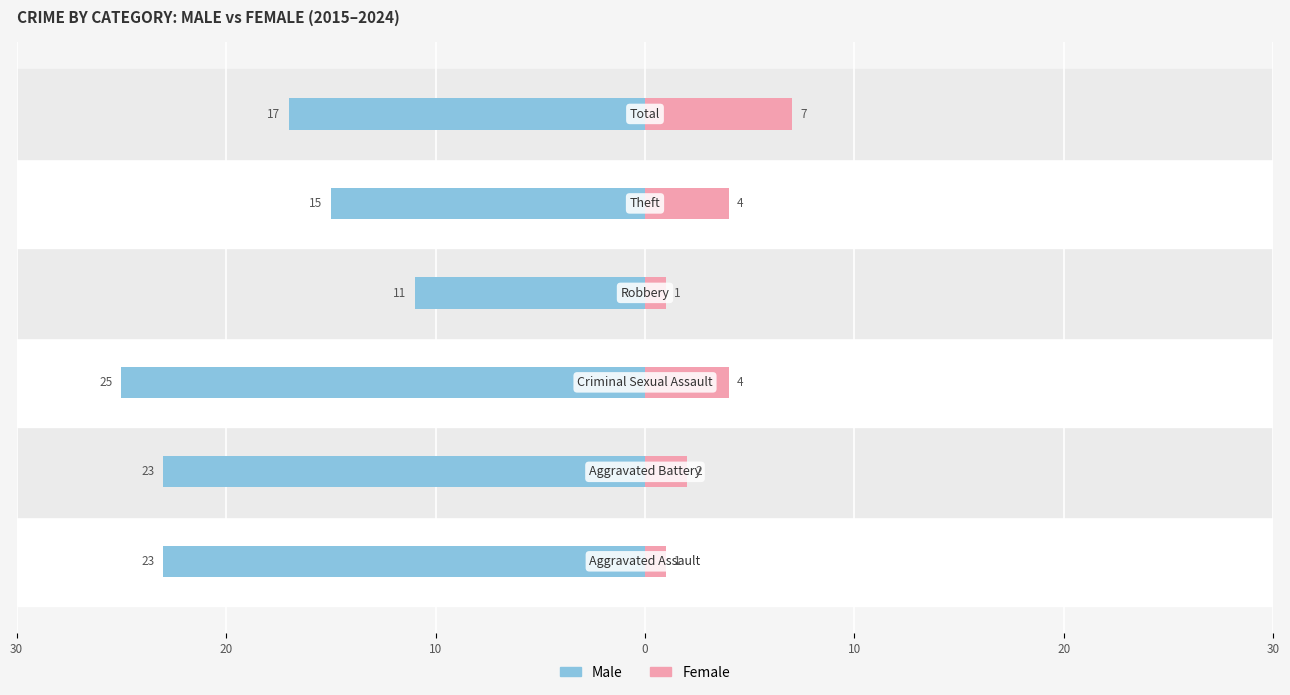

What is the difference between the maximum and minimum values in the Male series?

14